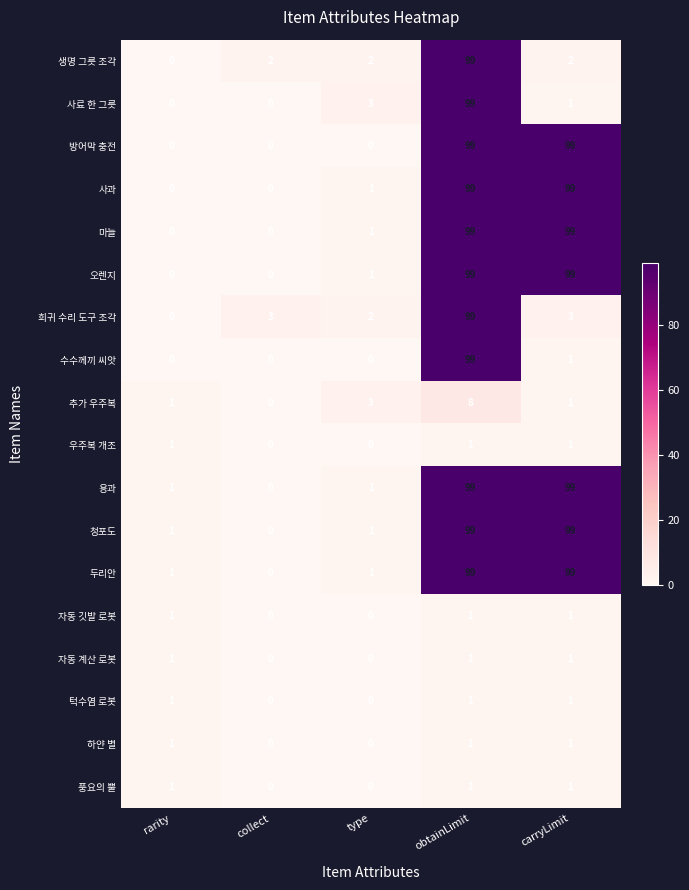

Is the value of 오렌지 at carryLimit greater than the value of 하얀 별 at rarity?

Yes